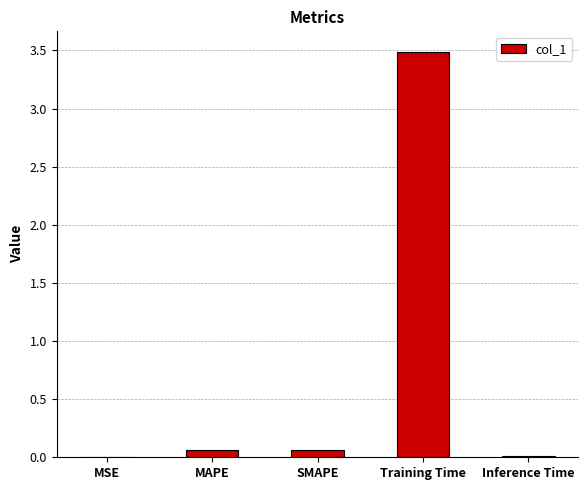

Are the bars horizontal?

No